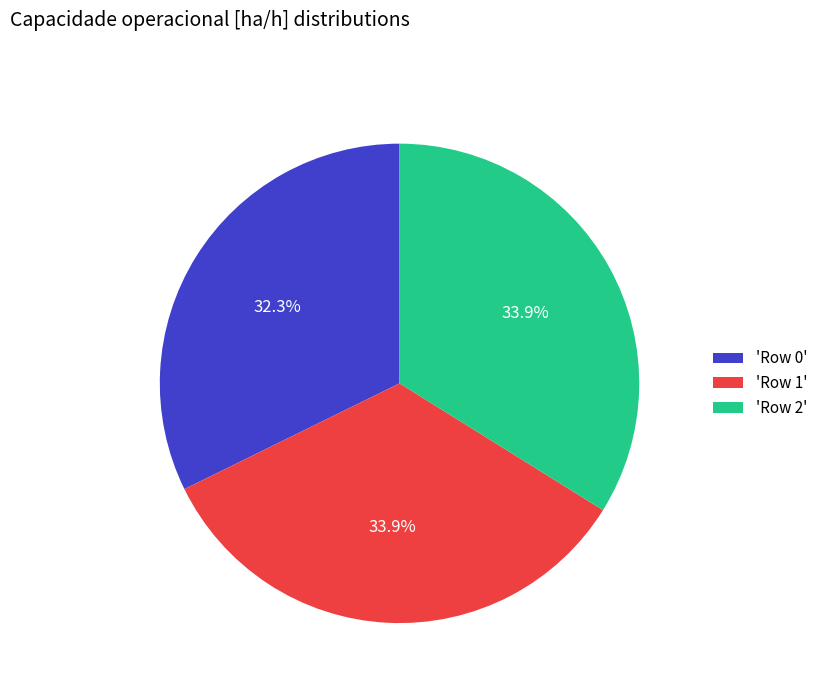

What percentage is NOT represented by 'Row 0'?

67.7%